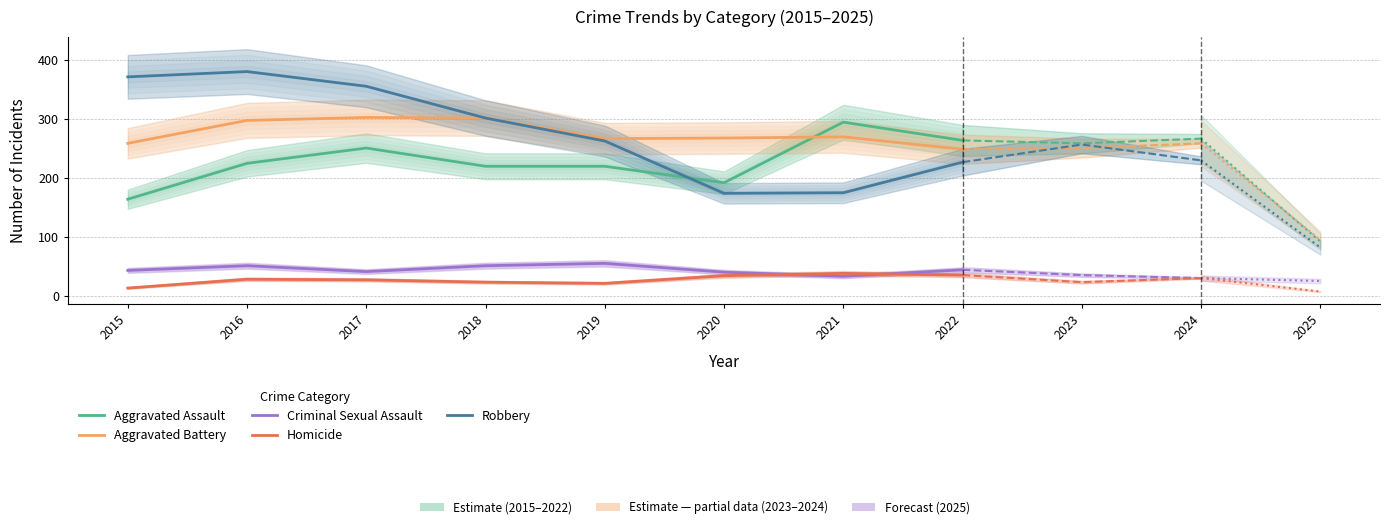

Does the chart display data point markers on the line(s)?

No